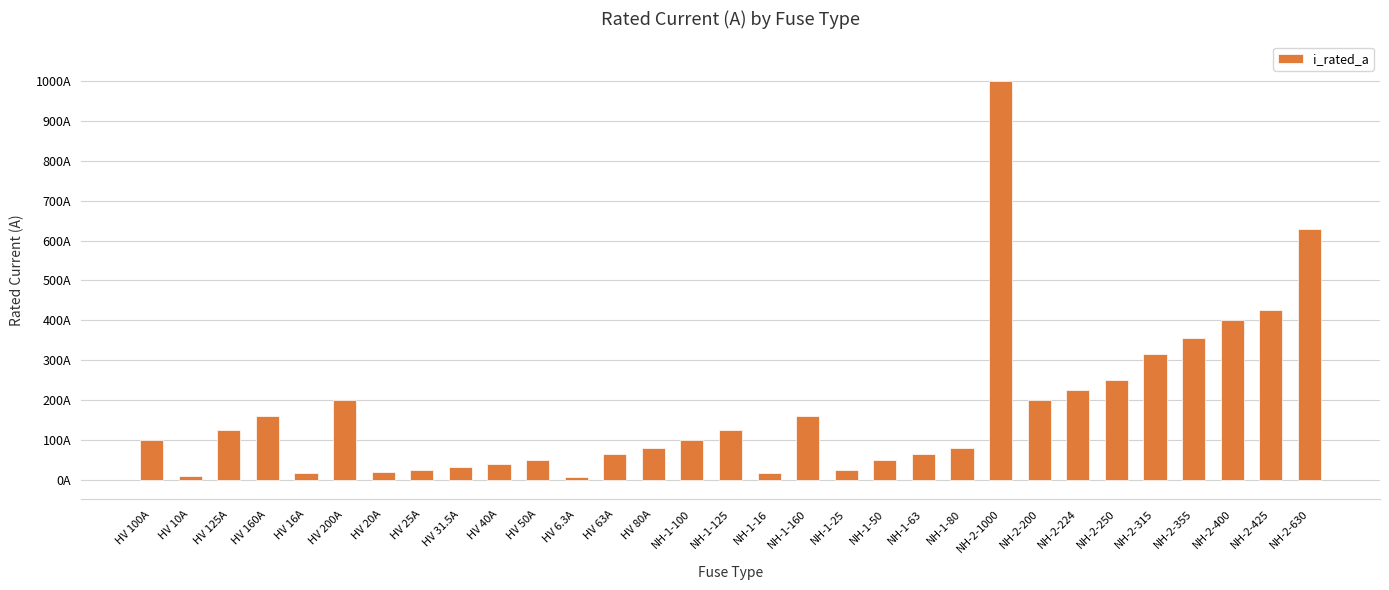

The value at NH-2-1000 is 1364.6. True or false?

False